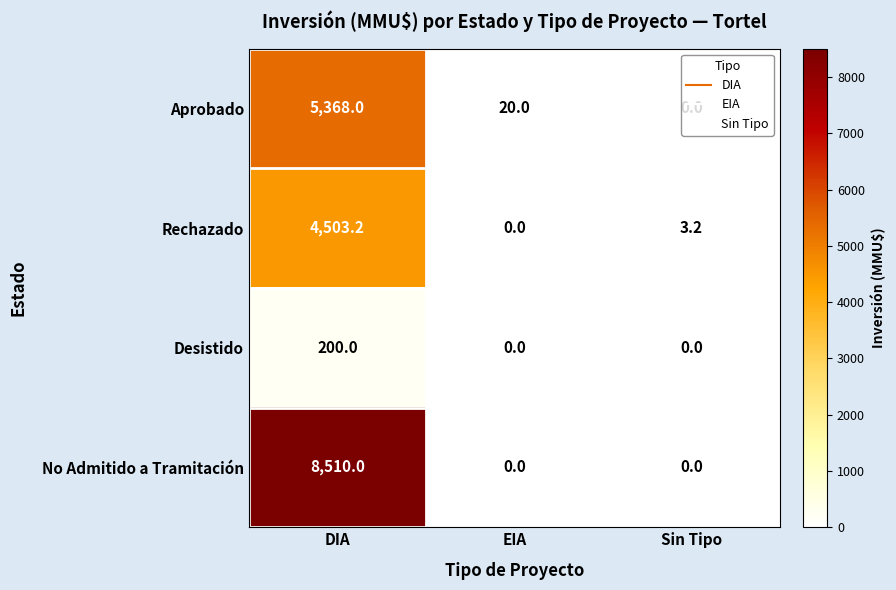

At which category is the sum across all series the highest?

DIA